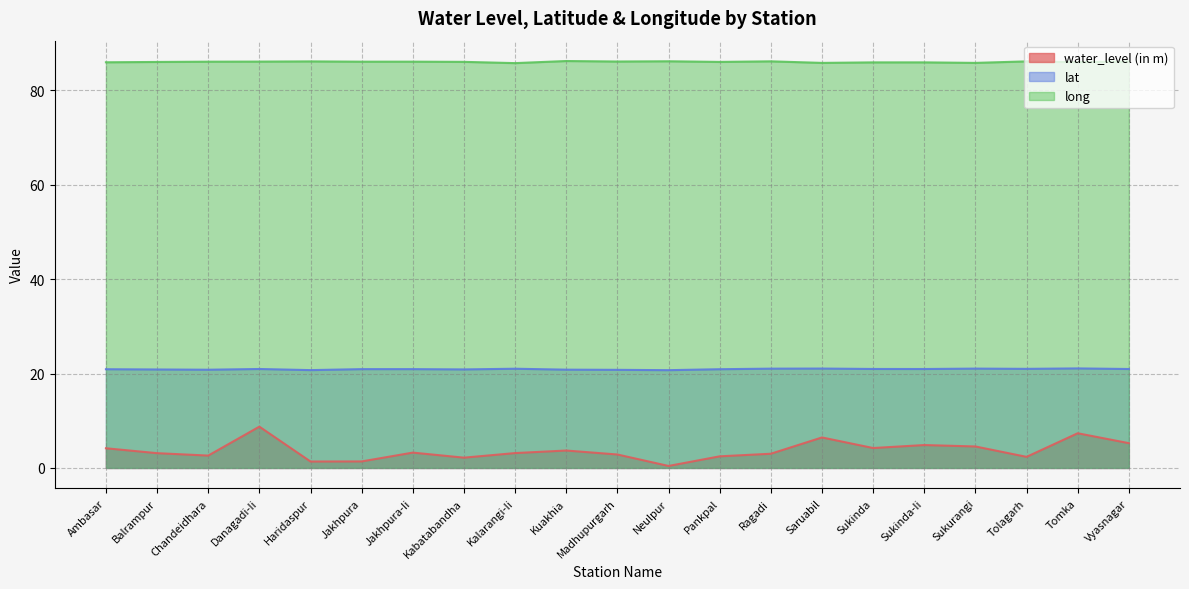

True or false: long and water_level (in m) cross at least once.

False